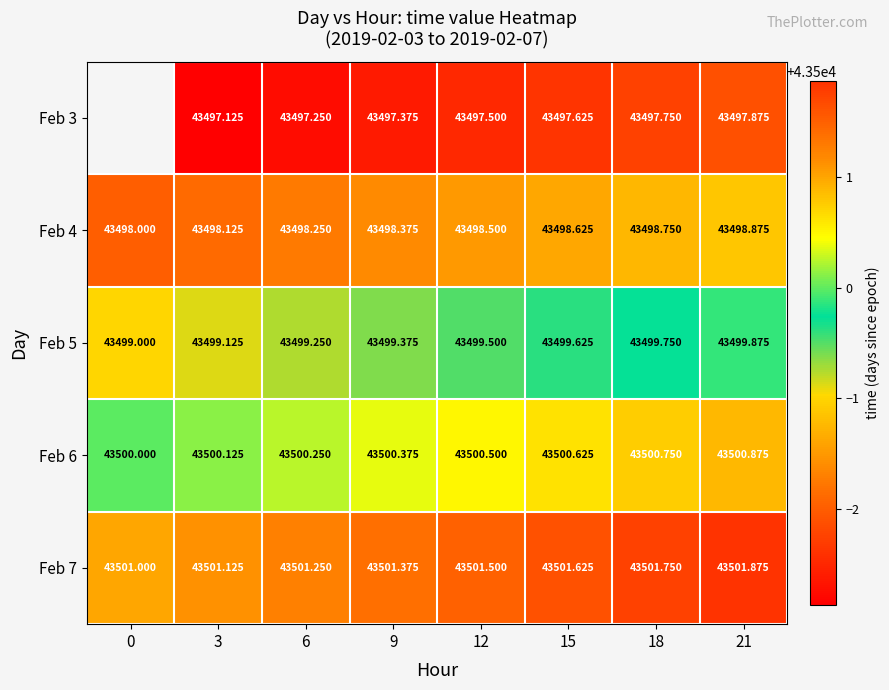

Between 18 and 21, which series saw the biggest shift?

Feb 3